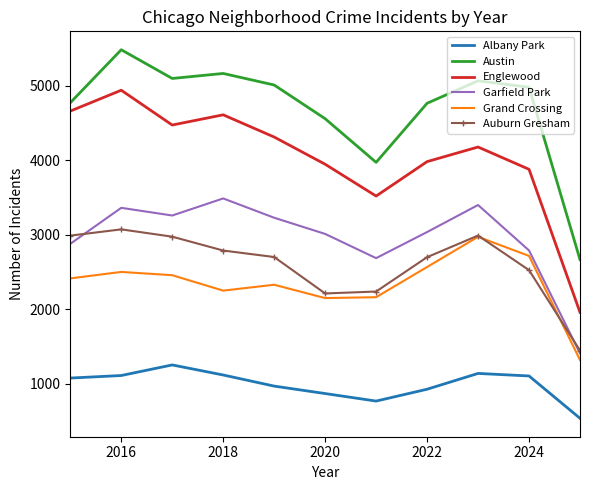

Which series has the largest total across all categories?

Austin